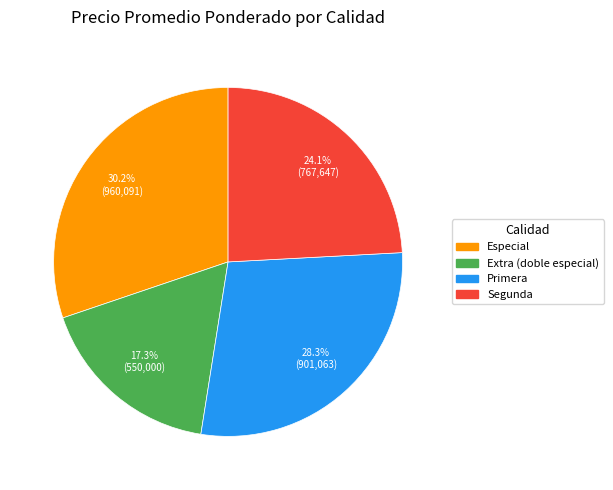

Does any single category account for the majority?

No